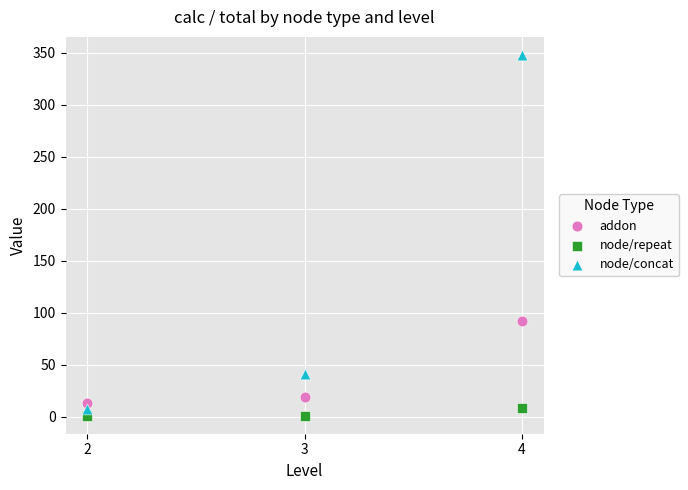

Across all data points, what is the average X value?

3